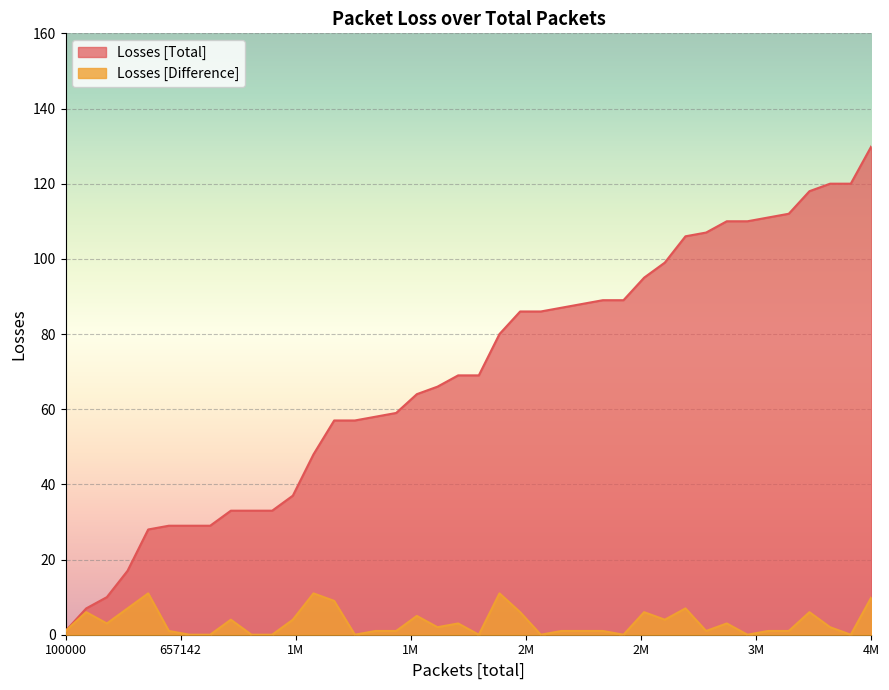

How many lines are shown in the chart?

2